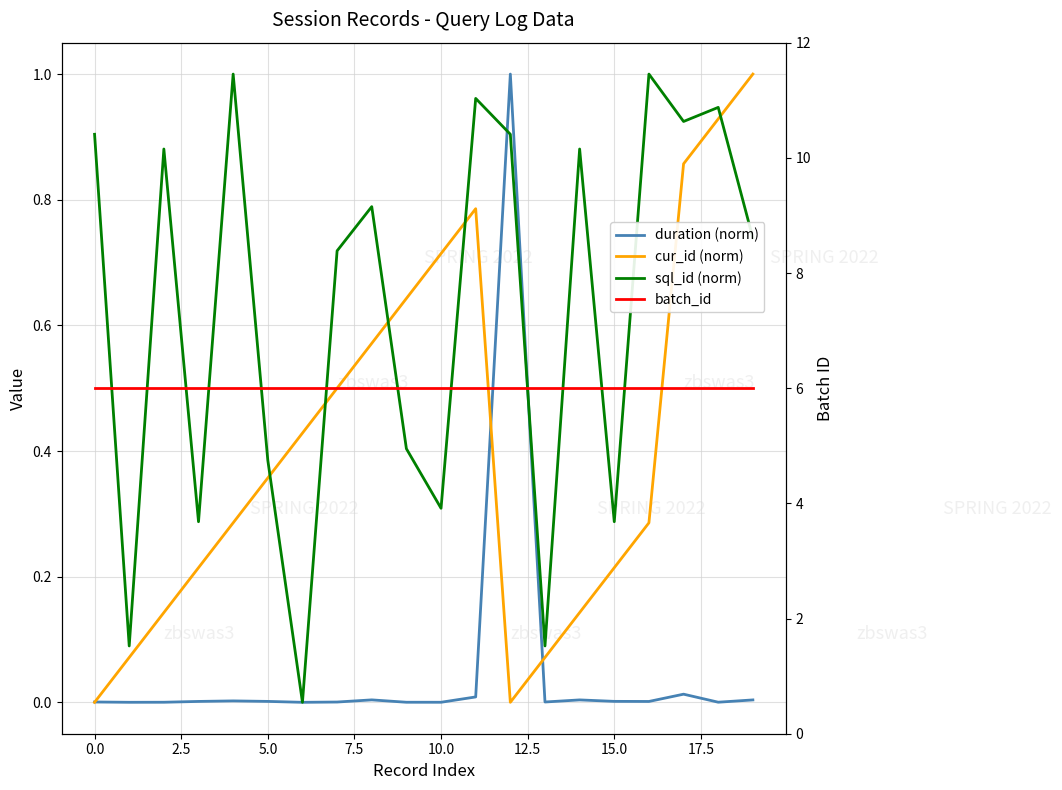

Which series changed the most between −2.5 and 18?

cur_id (norm)